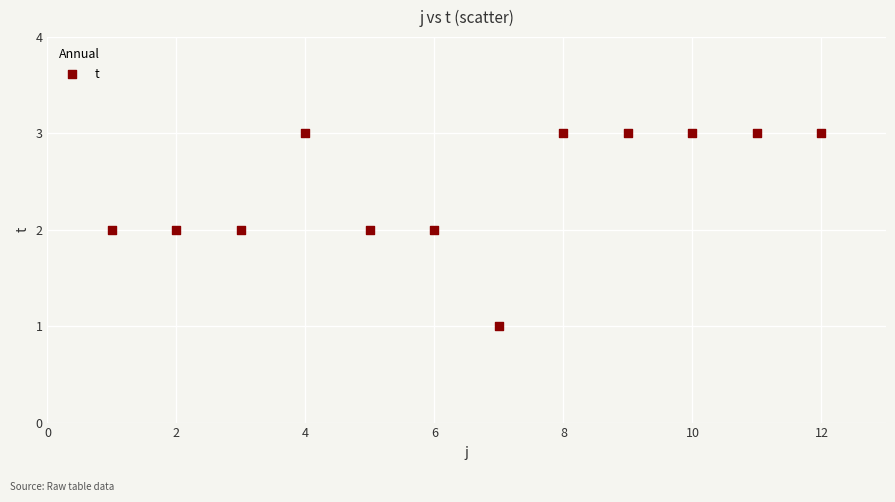

What is the range of X values (max minus min)?

11